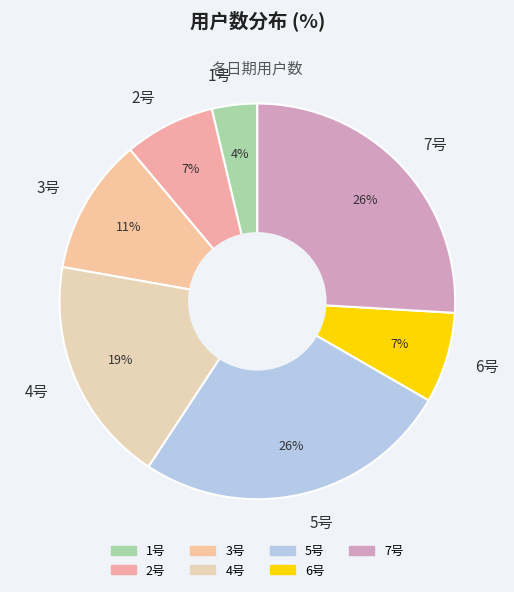

Which has a higher value, 3号 or 4号?

4号